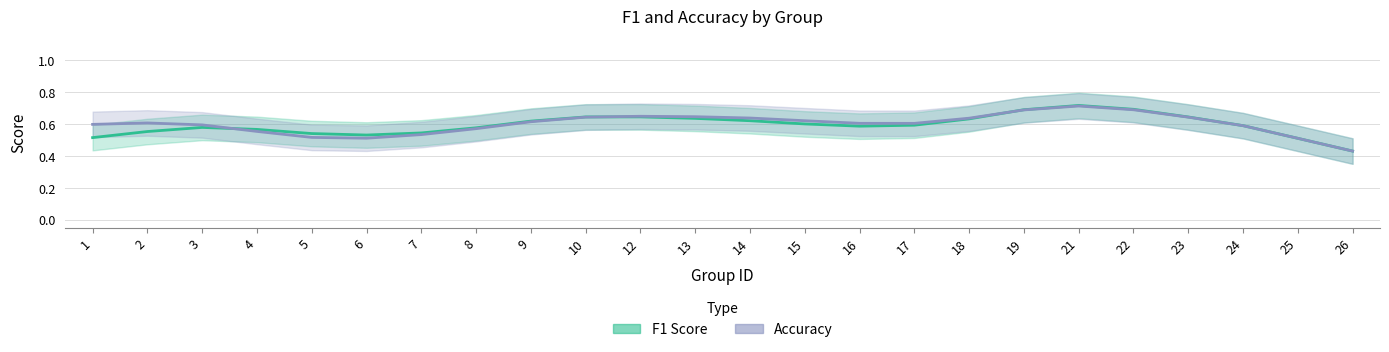

True or false: F1 Score has a value of 1.1 at 12.

False